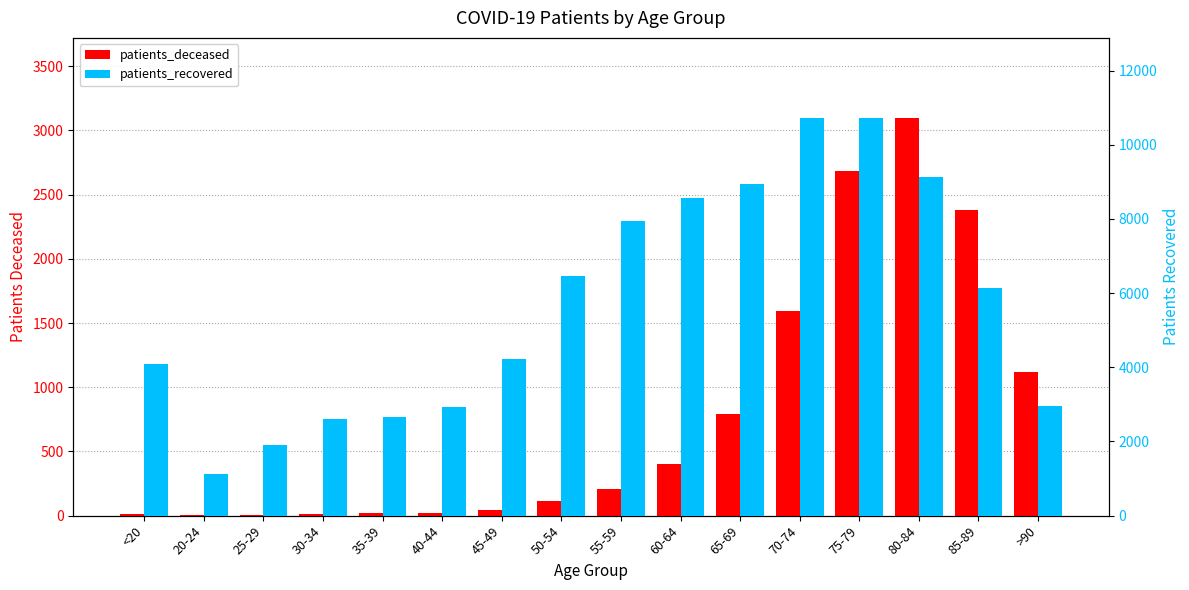

Rank the series by their maximum value, from lowest to highest.

patients_deceased, patients_recovered